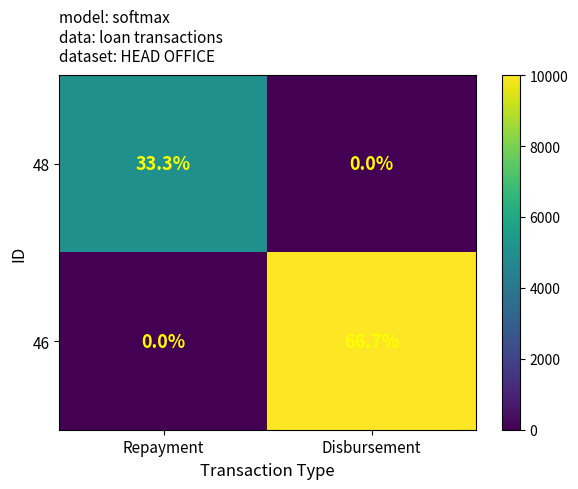

Reading left to right, extract all data points from this chart.

48: Repayment=33.3	Disbursement=0.0
46: Repayment=0.0	Disbursement=66.7